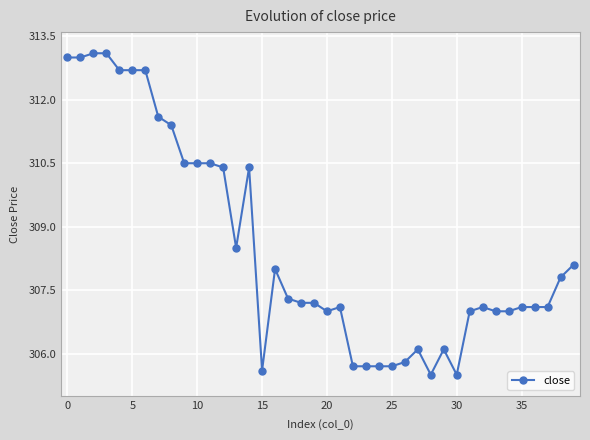

What is the difference between the second highest and second lowest values?

7.6